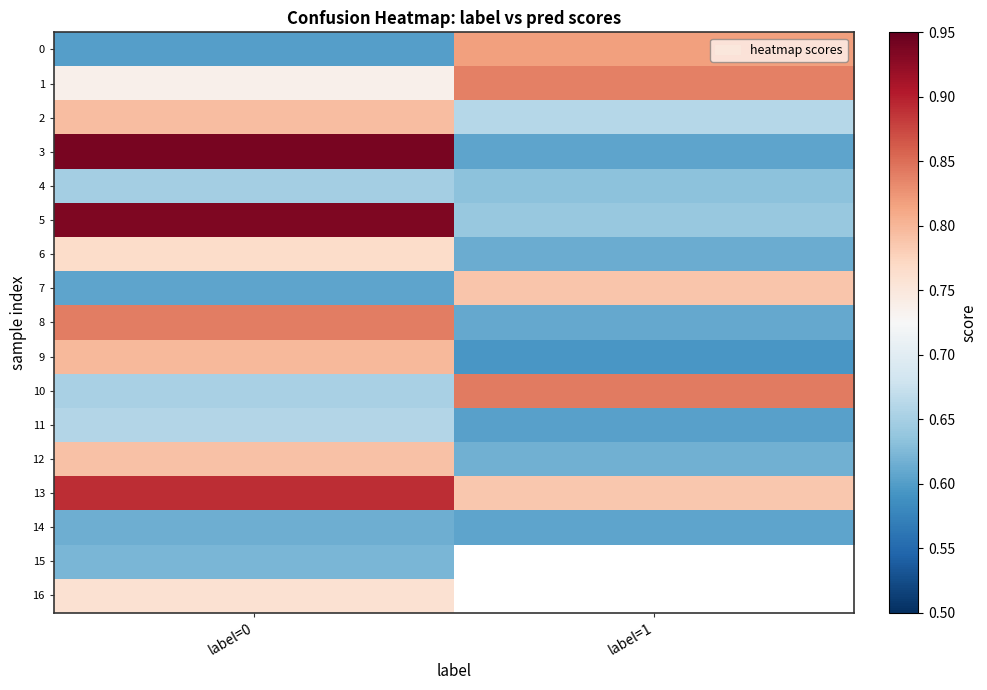

At which label is 9 closest to 0?

label=1